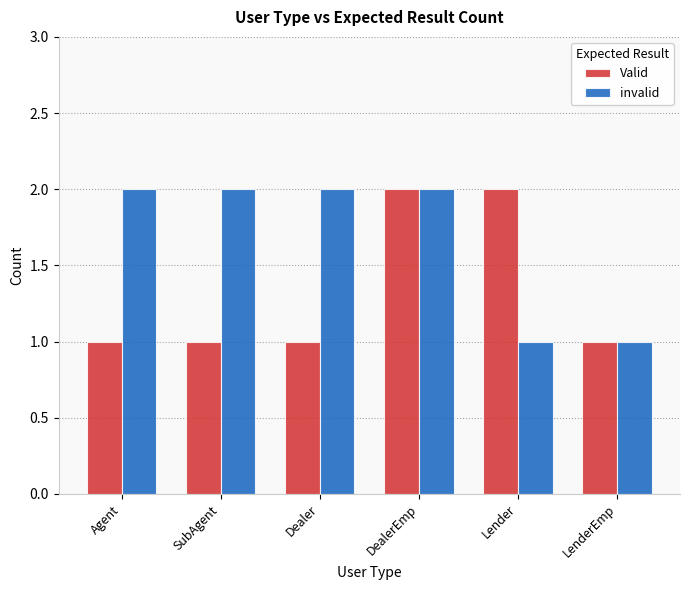

Is it true that Valid equals 1 at DealerEmp?

False